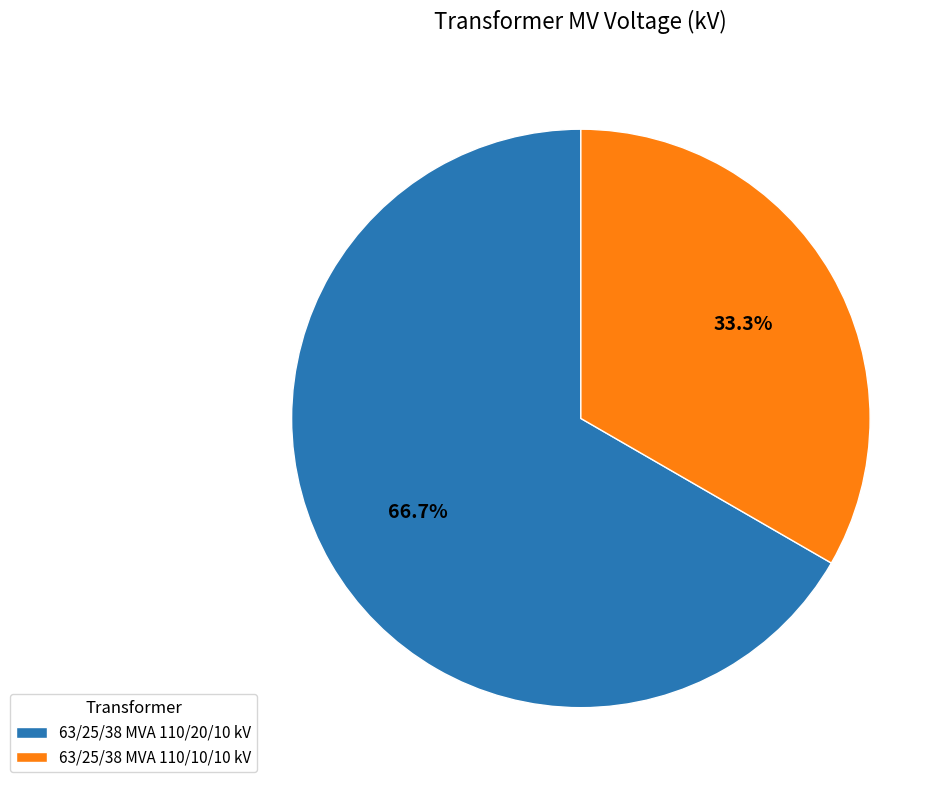

Is 63/25/38 MVA 110/20/10 kV the majority of the pie?

Yes